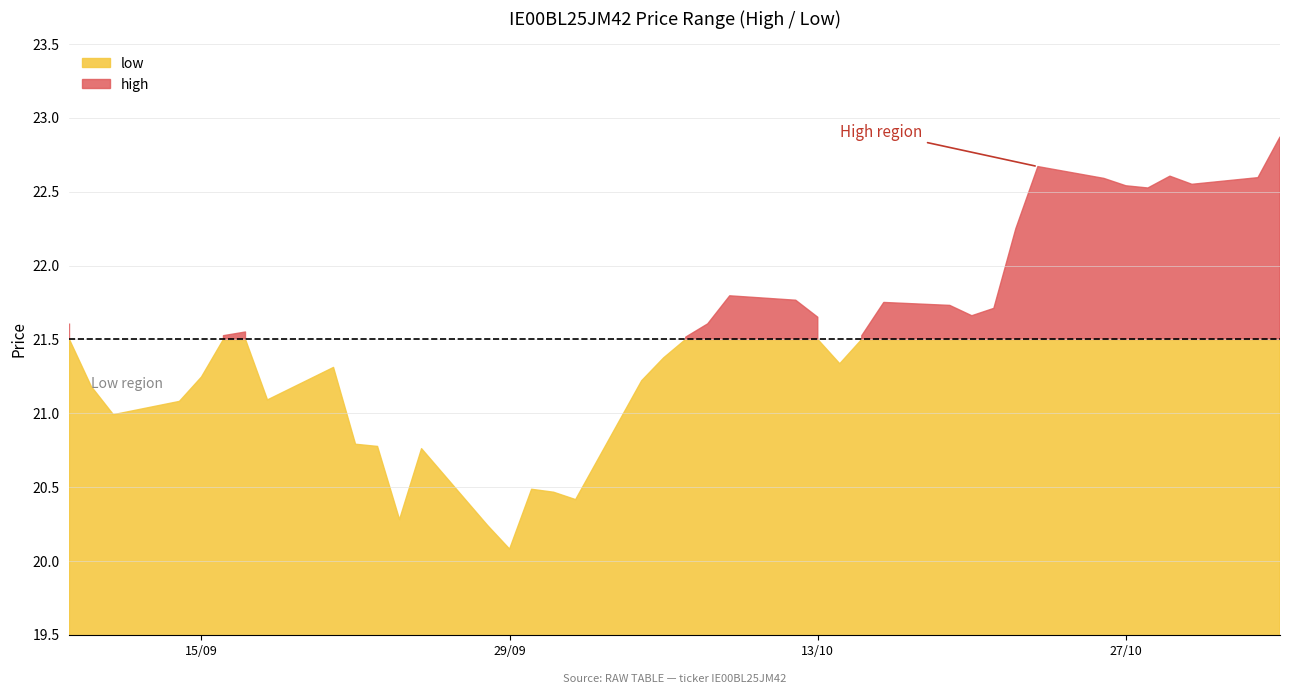

How many data points in low are above 21?

30